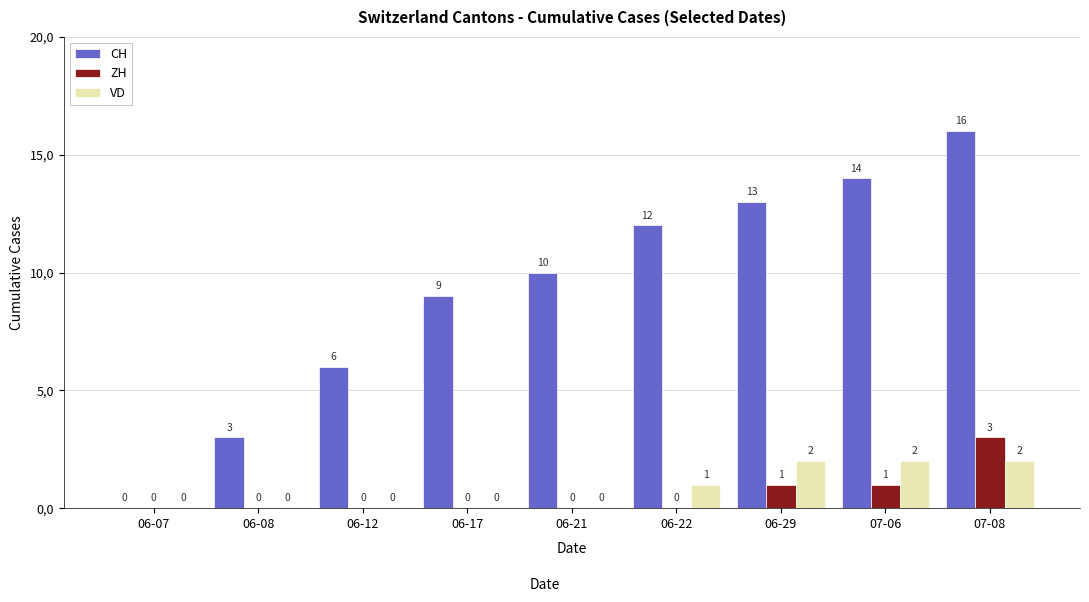

At which label does CH first exceed 10?

06-22